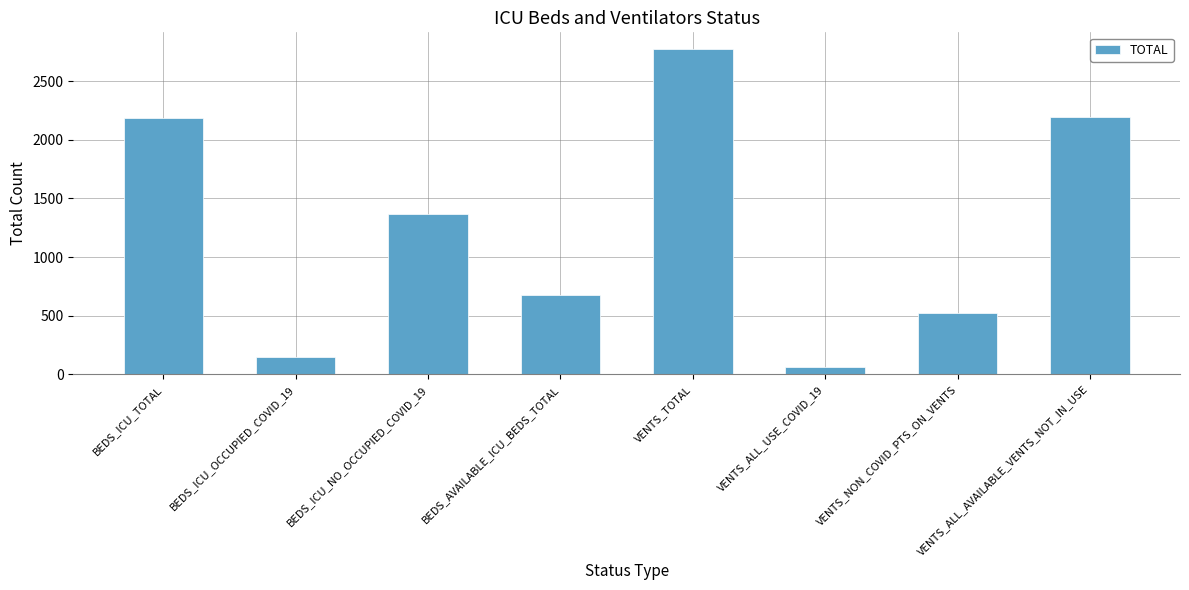

How many data points are less than 1364?

4